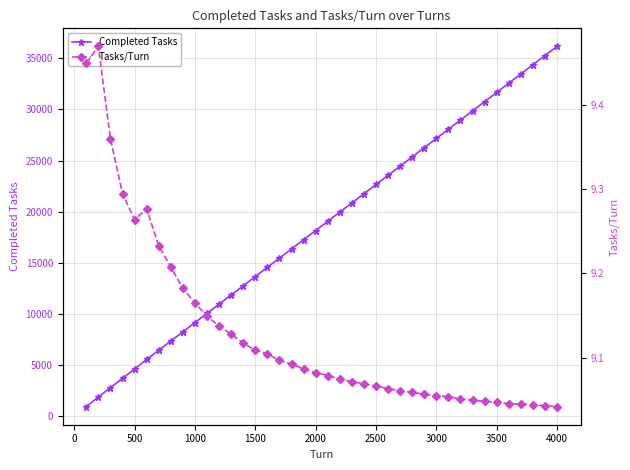

The value of Completed Tasks at 2500 is 22665. True or false?

True